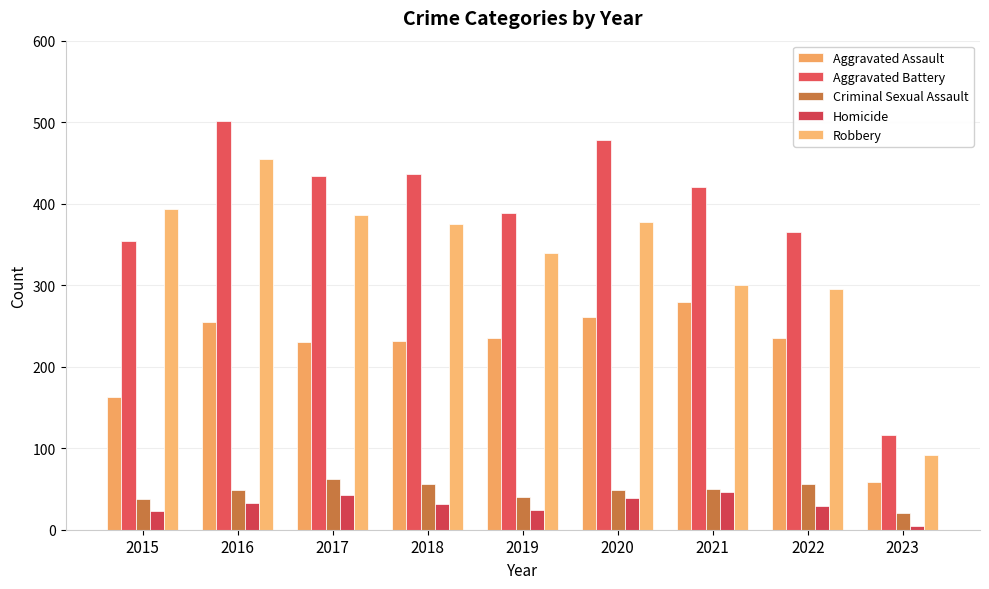

Are the bars horizontal?

No